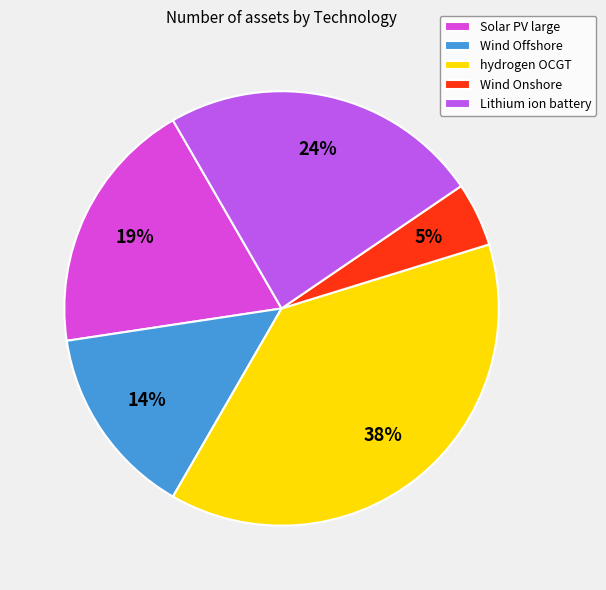

To the nearest percent, what percentage of the pie is Solar PV large?

19%